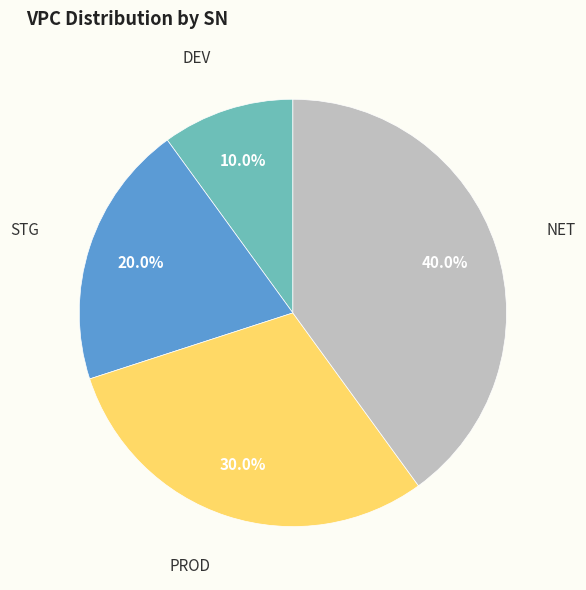

Is there any slice that represents more than half of the pie?

No